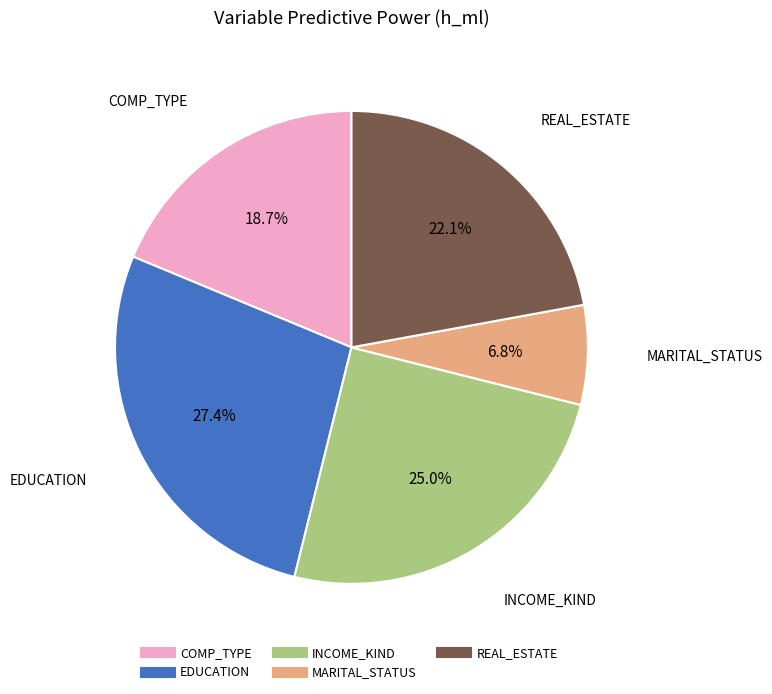

How many slices are in this pie chart?

5